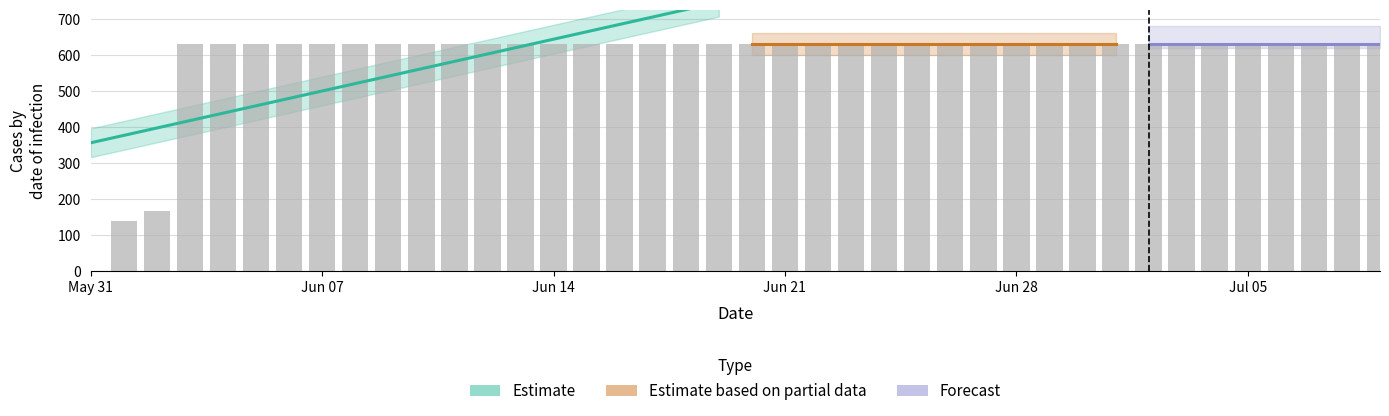

Does the chart contain any negative values?

No